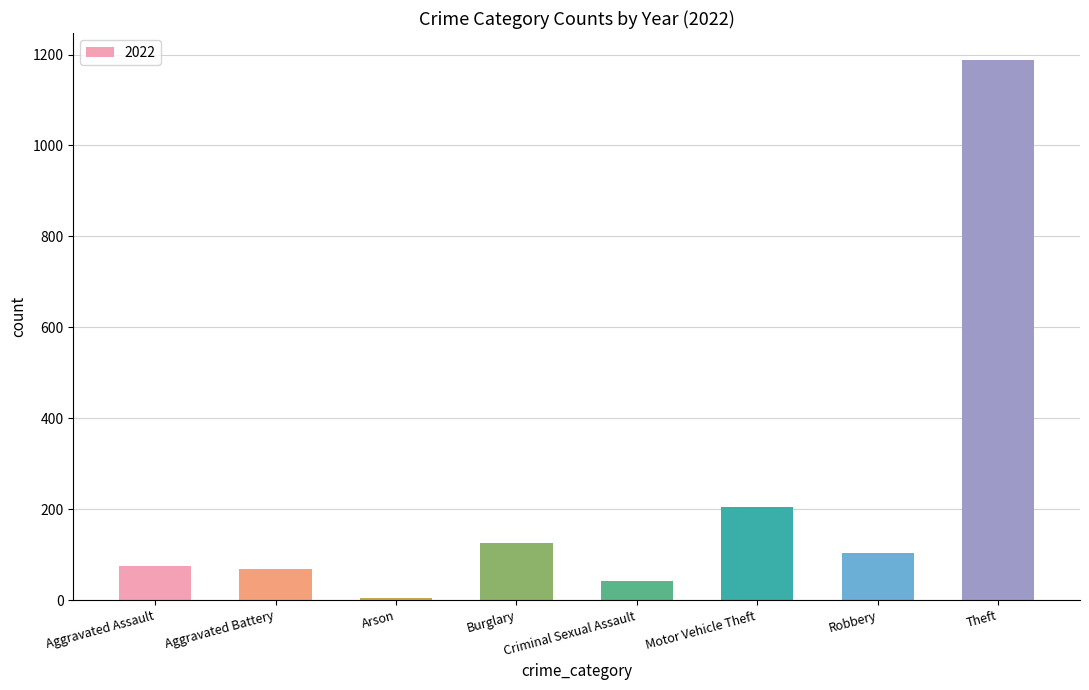

Is it true that the value at Burglary is 126?

True